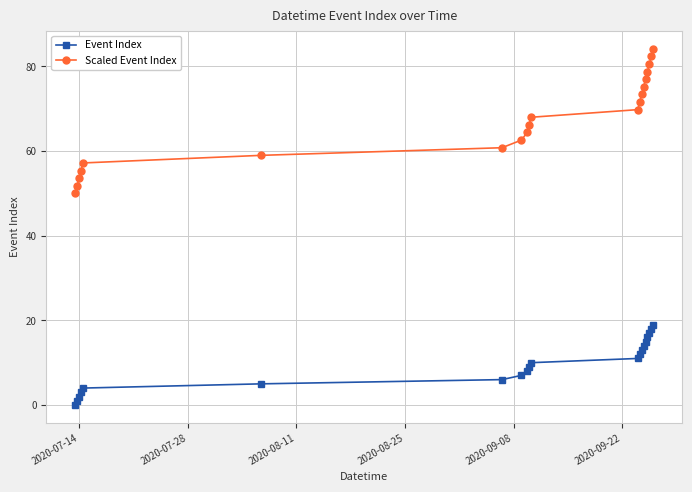

Is this an area chart (filled region under the line)?

No